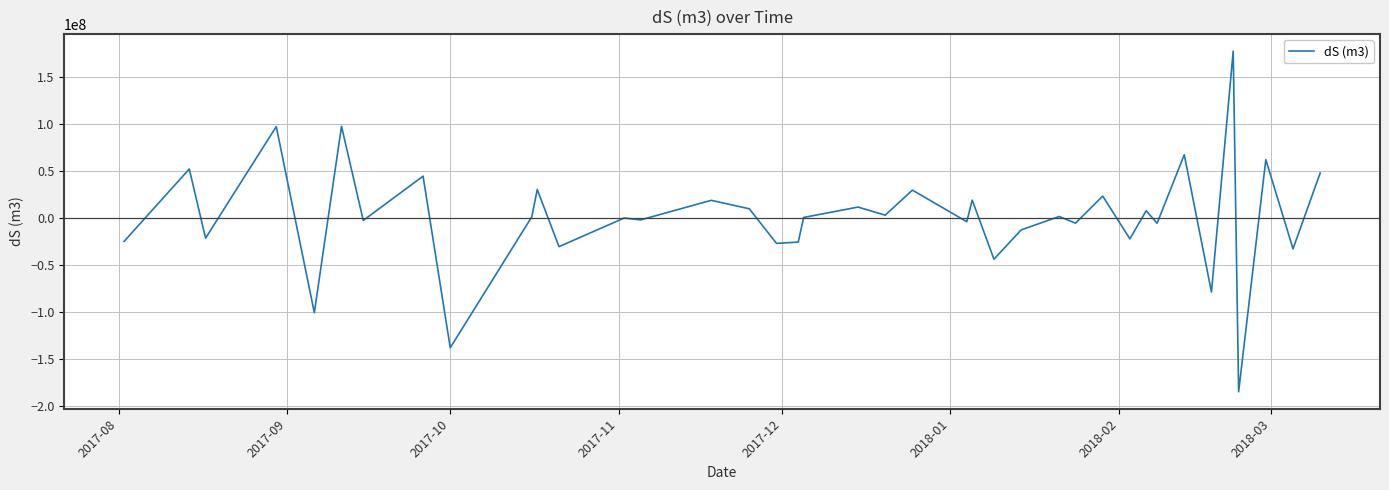

What is the difference between the maximum and minimum values?

361738773.2